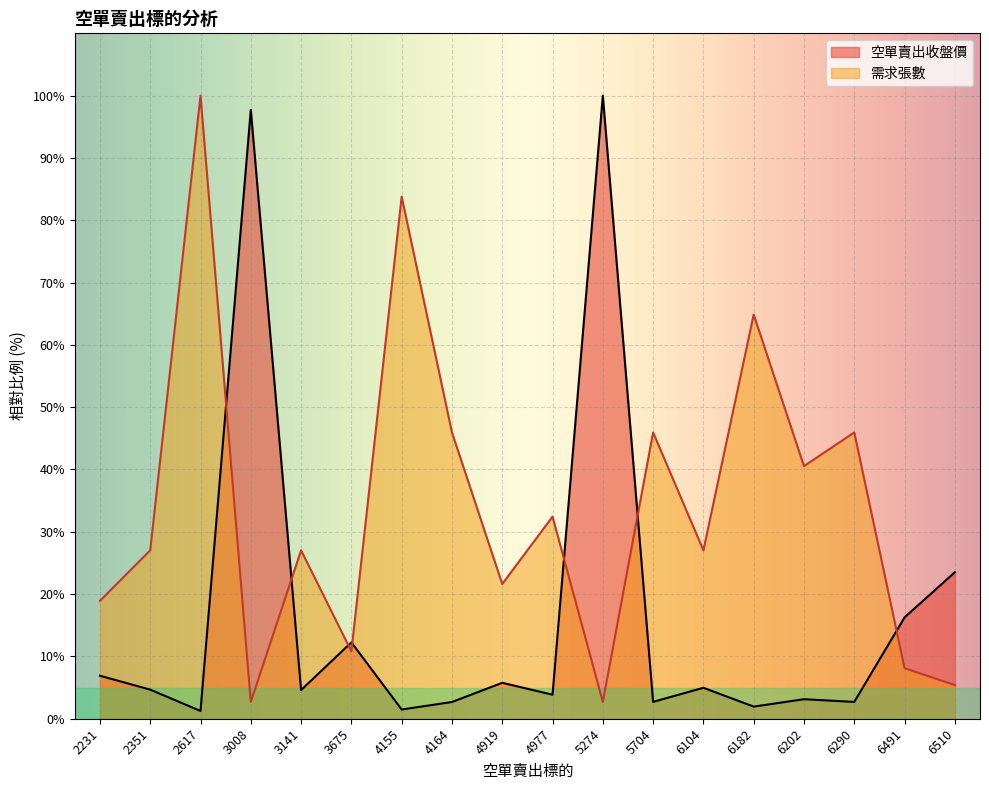

Where is the first local maximum for 空單賣出收盤價?

3008